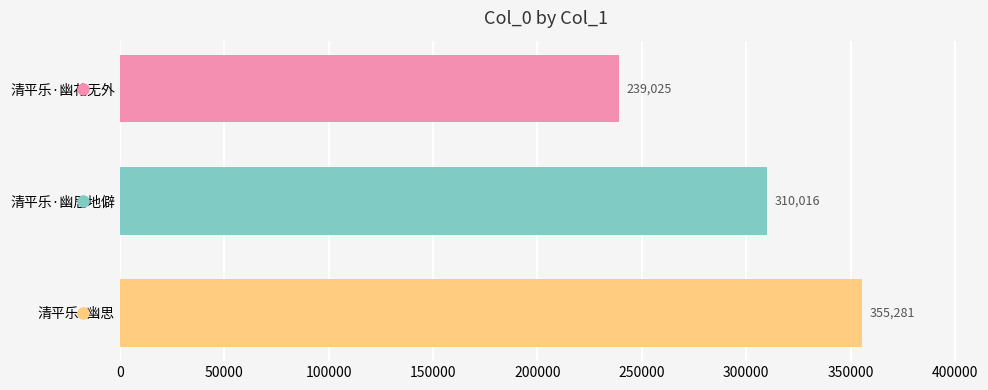

Rank the categories by value from lowest to highest.

清平乐·幽花无外, 清平乐·幽居地僻, 清平乐·幽思